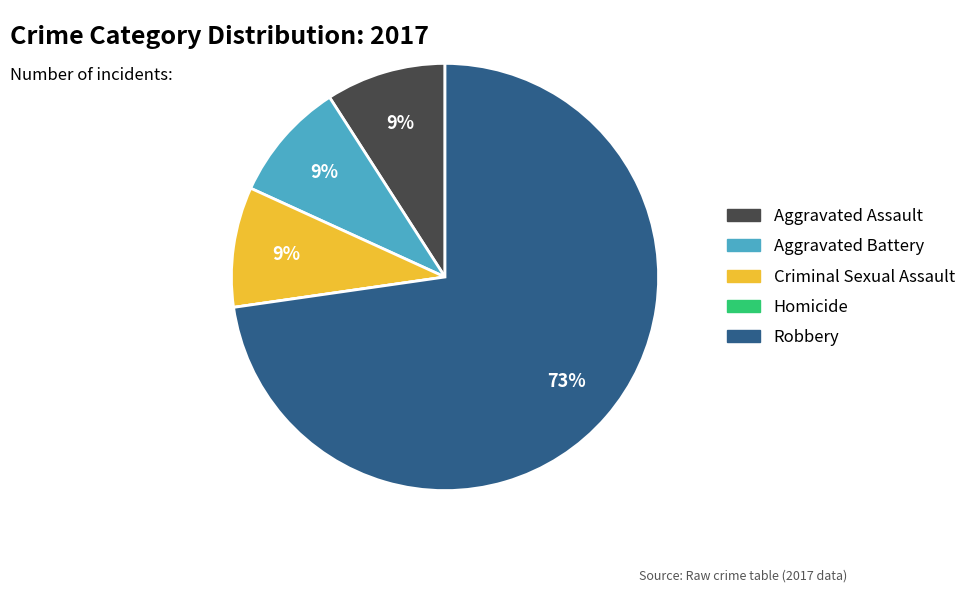

Which slice is the largest?

Robbery